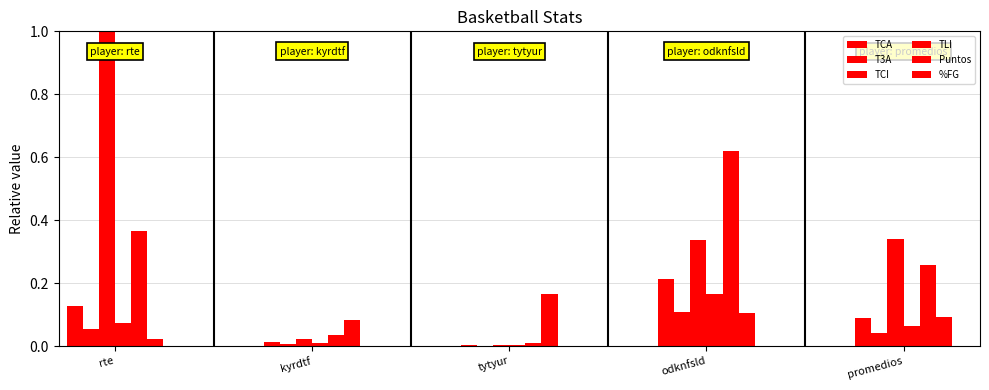

Which series has the largest total across all categories?

TCI